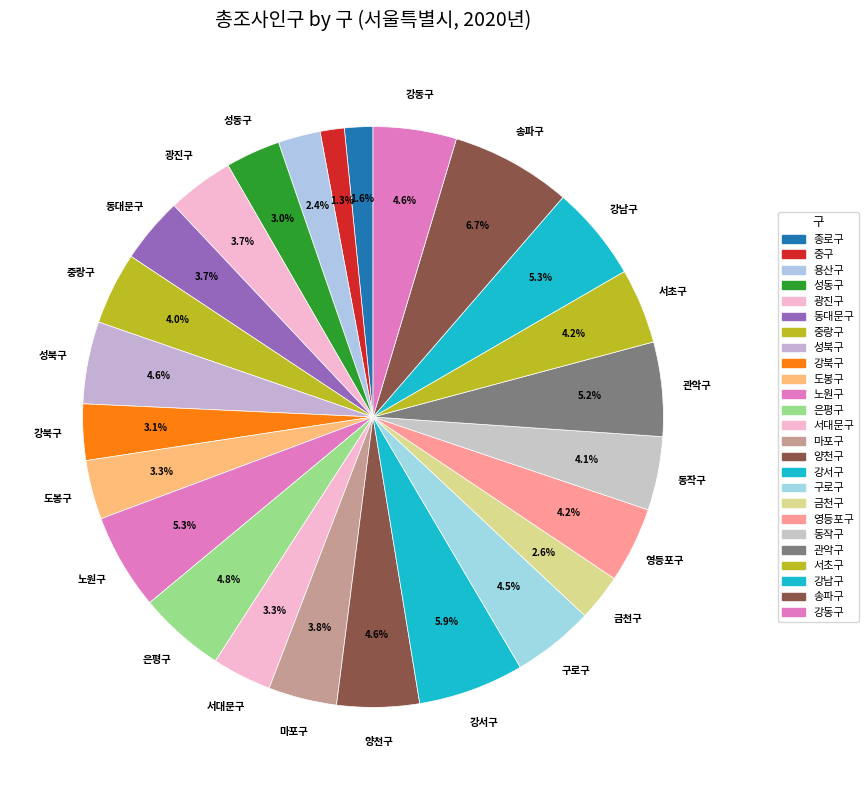

True or false: 동작구 accounts for 4% of the total.

True